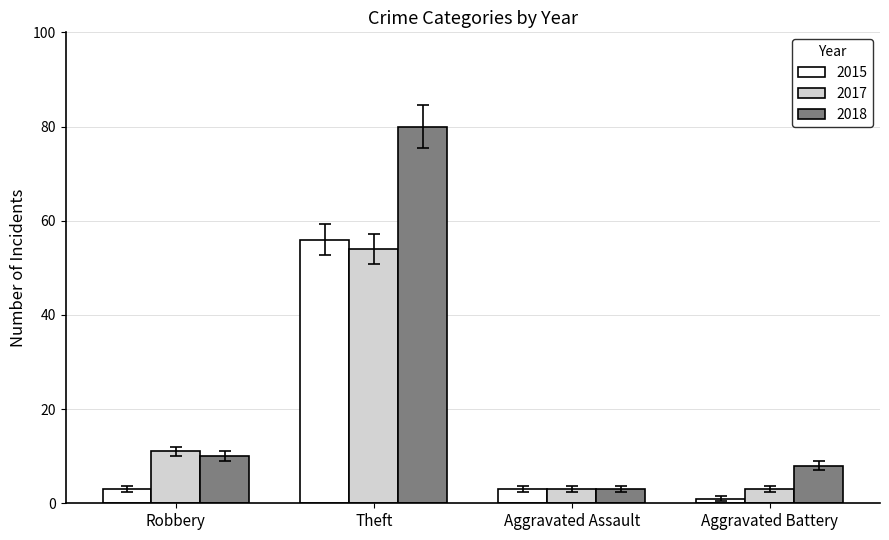

Reading left to right, transcribe all the data shown in this chart.

2015: Robbery=3	Theft=56	Aggravated Assault=3	Aggravated Battery=1
2017: Robbery=11	Theft=54	Aggravated Assault=3	Aggravated Battery=3
2018: Robbery=10	Theft=80	Aggravated Assault=3	Aggravated Battery=8